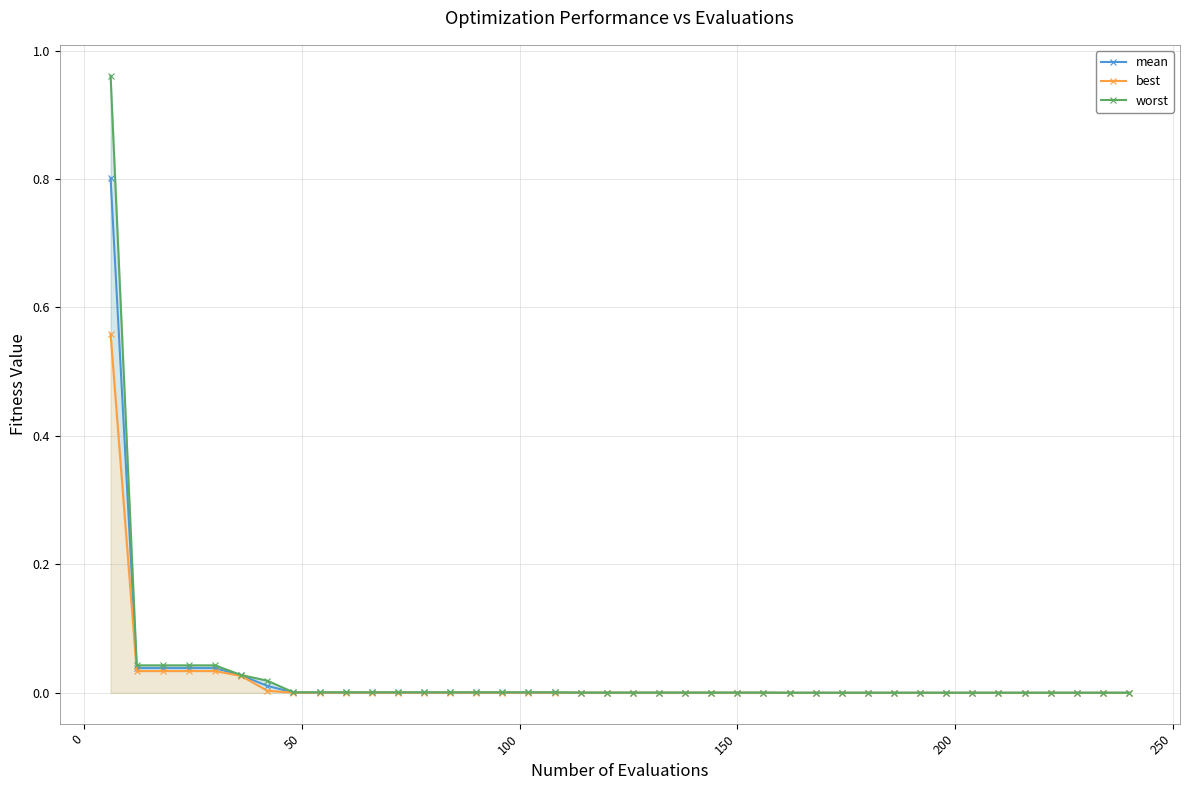

What is the difference between the maximum and minimum values in the best series?

0.6